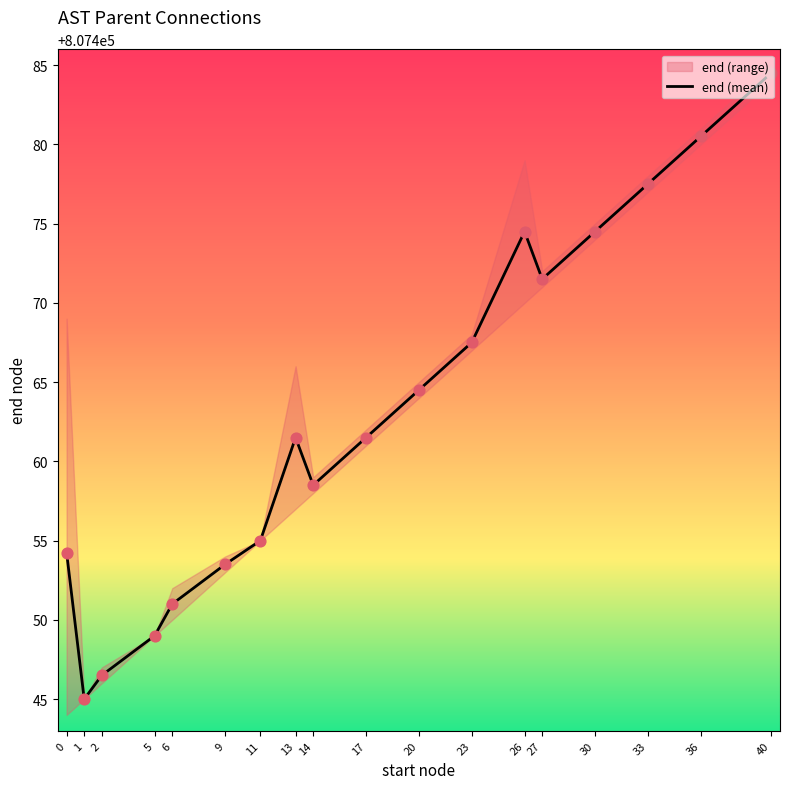

What is the change in value from 13 to 27?

+10.0